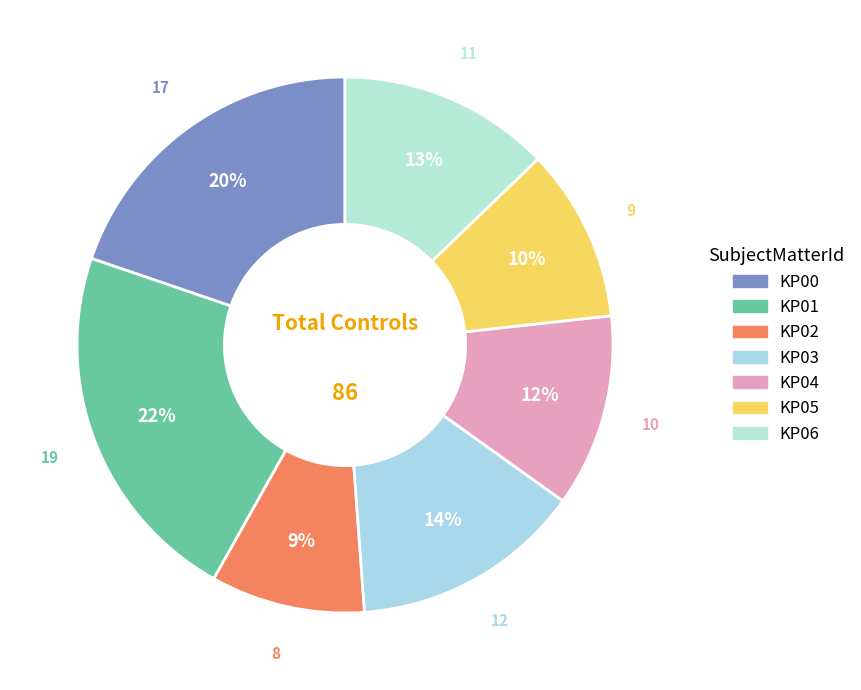

Does KP04 represent more than half of the total?

No